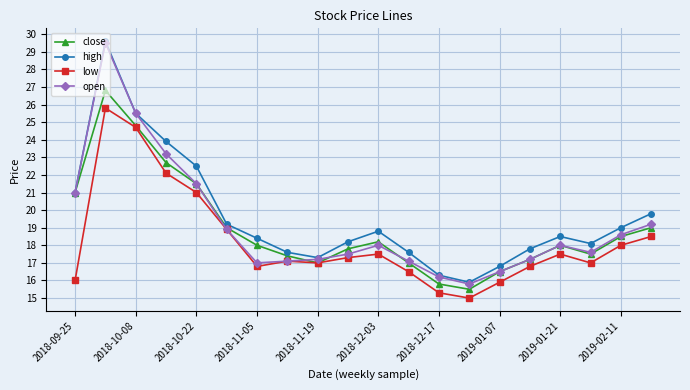

What is the value of the close point at the 1st from the left?

21.0